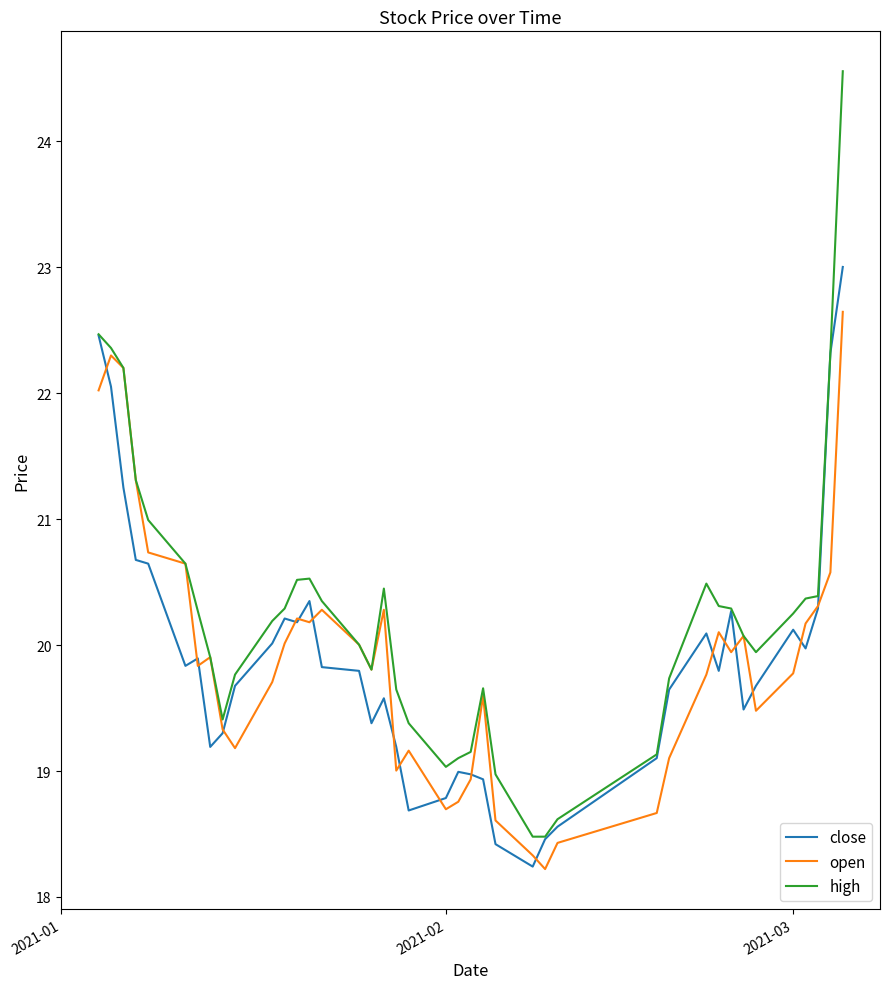

What is the highest value of the high series?

24.6